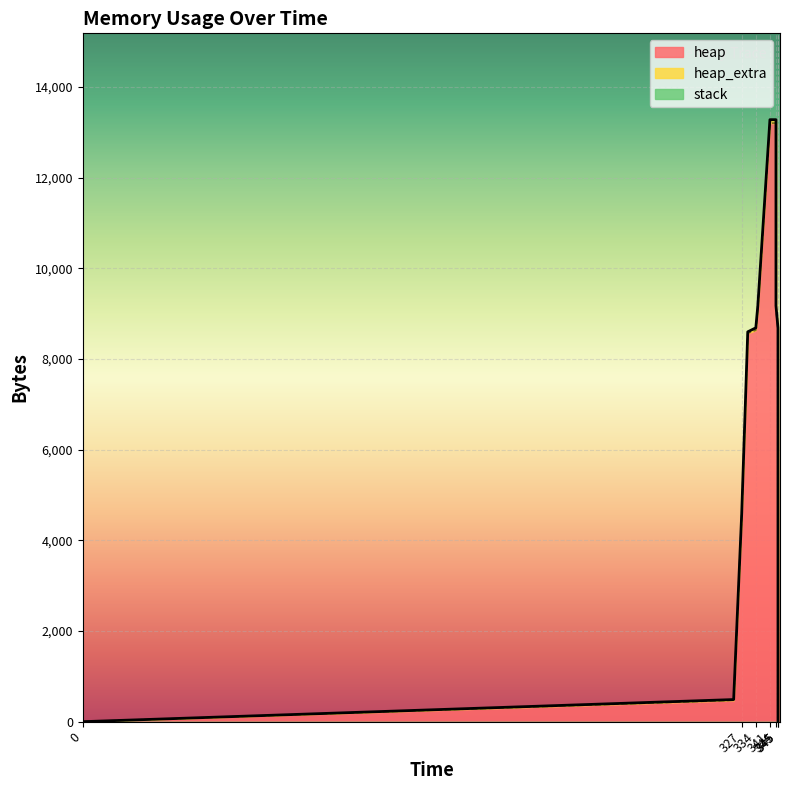

What is the sum of the heap values at 0 and 345?

8636